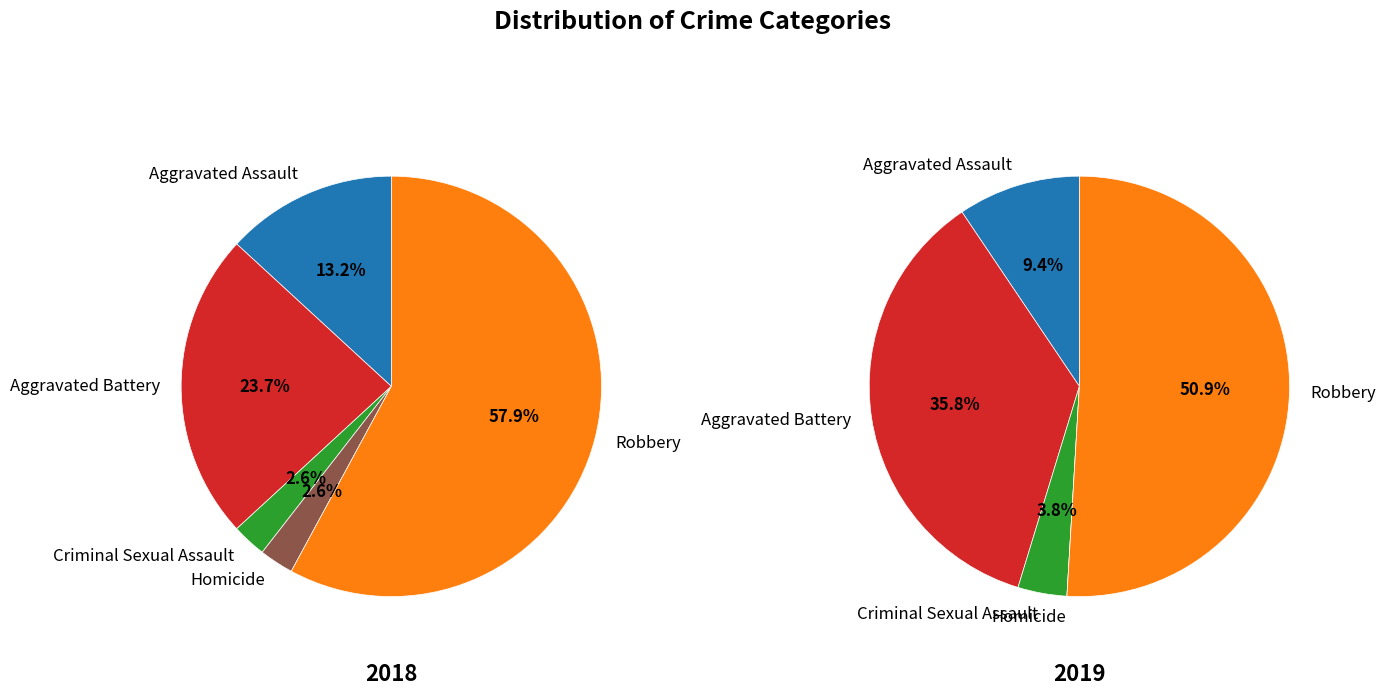

To the nearest percent, what is the difference between the largest and smallest slice percentages?

55%